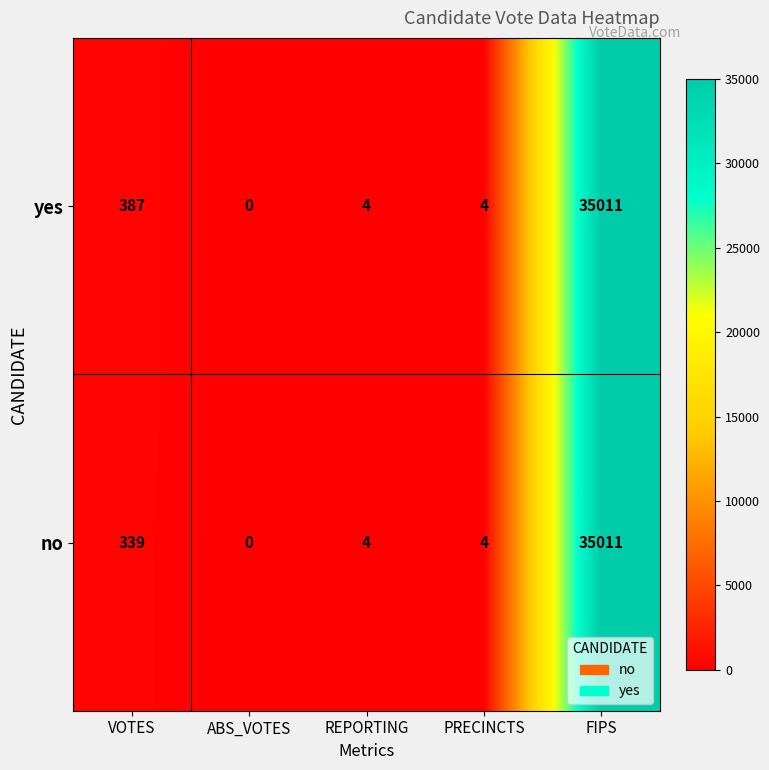

What is the difference between the no values at REPORTING and VOTES?

335